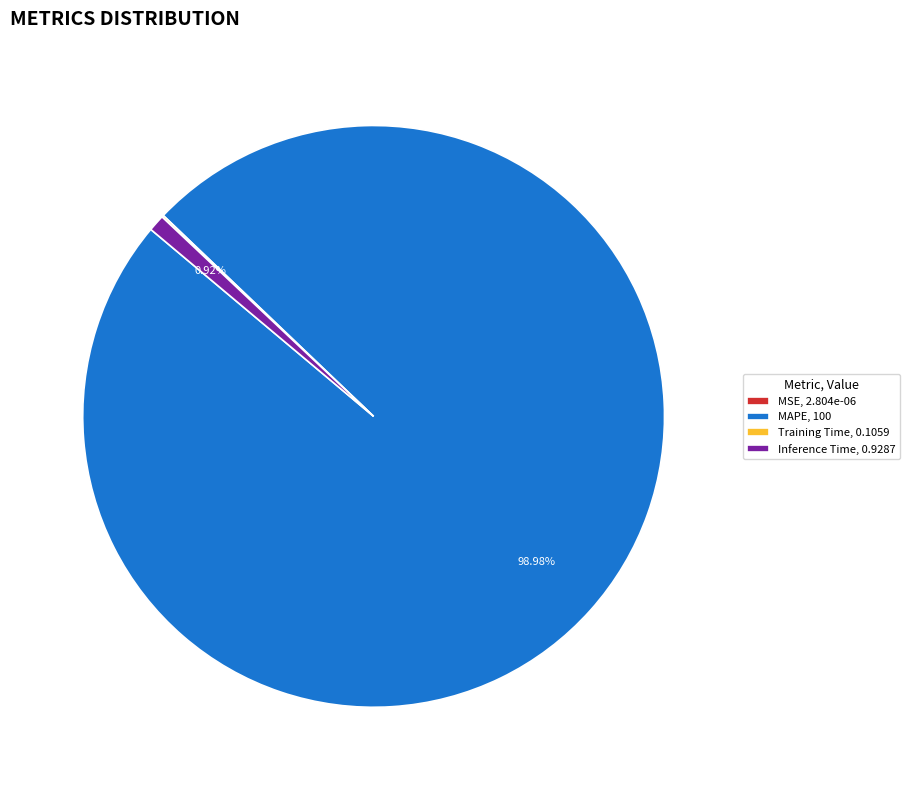

Which slice is the largest?

MAPE, 100